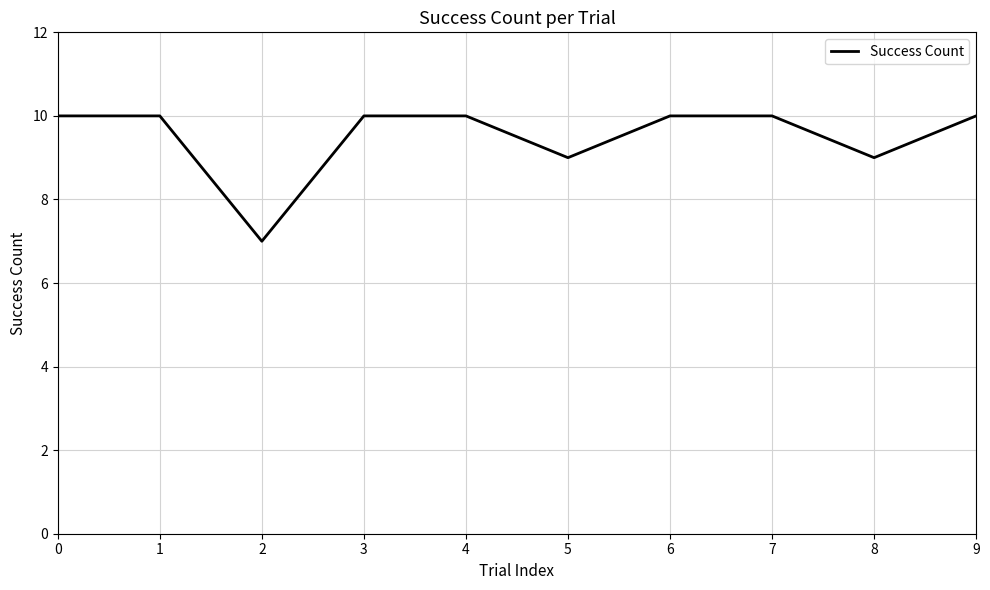

True or false: the data shows 16 at 5.

False